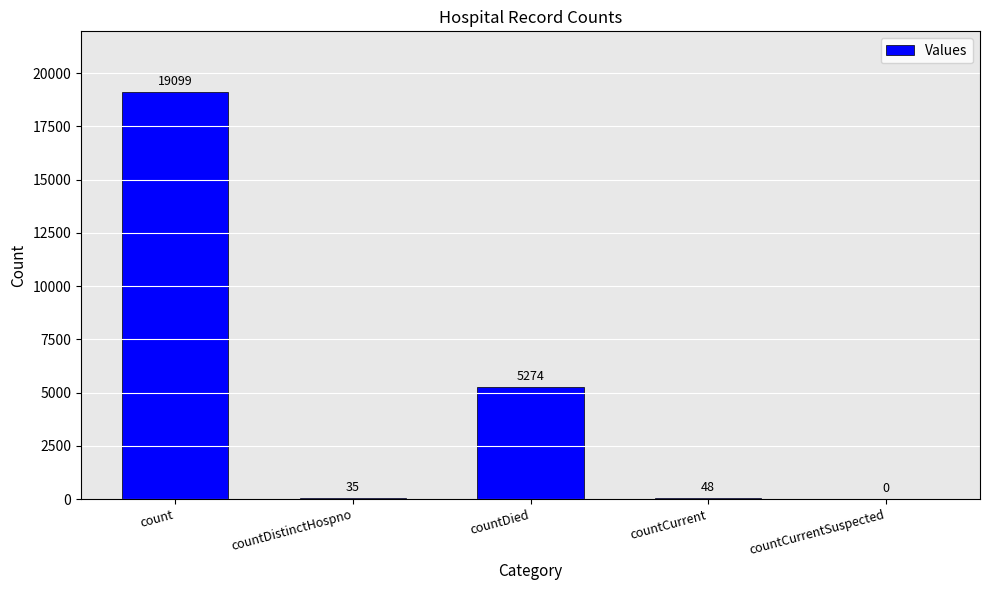

Which has a higher value, countCurrentSuspected or countDied?

countDied